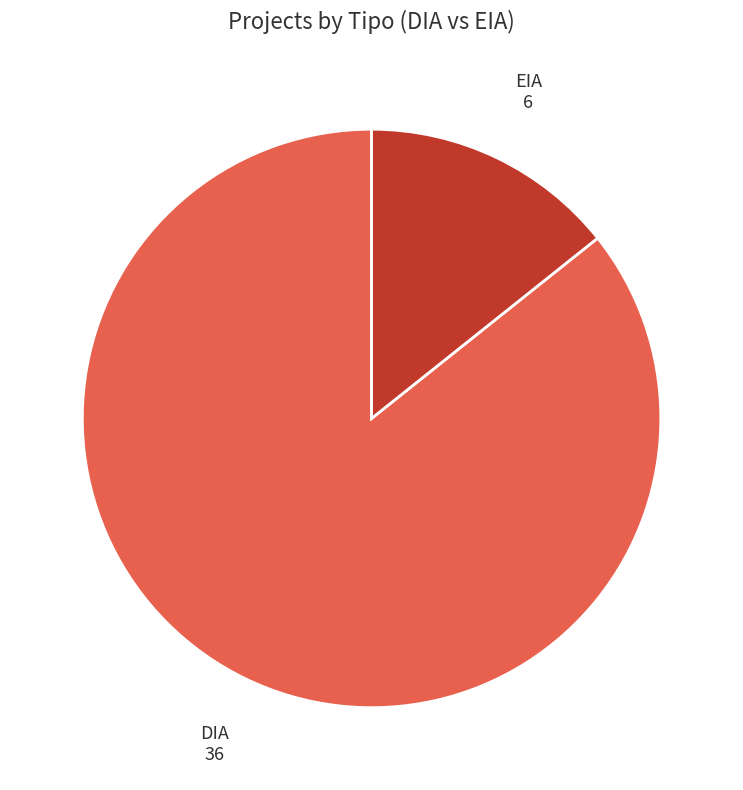

Does any single category account for the majority?

Yes